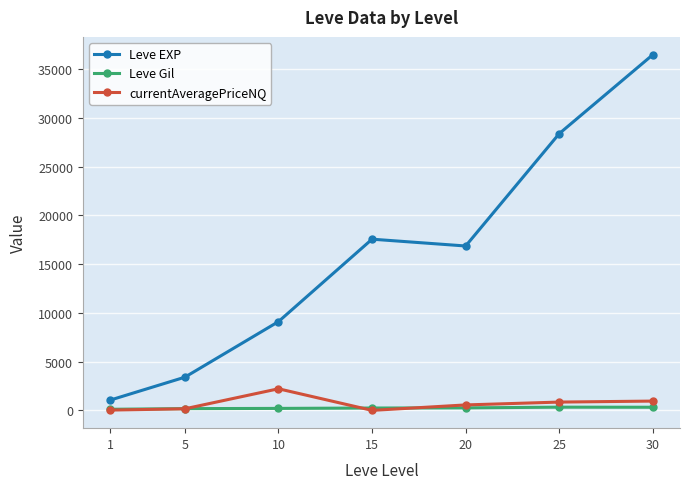

What is the value of the Leve EXP point at the 7th from the left?

36492.5